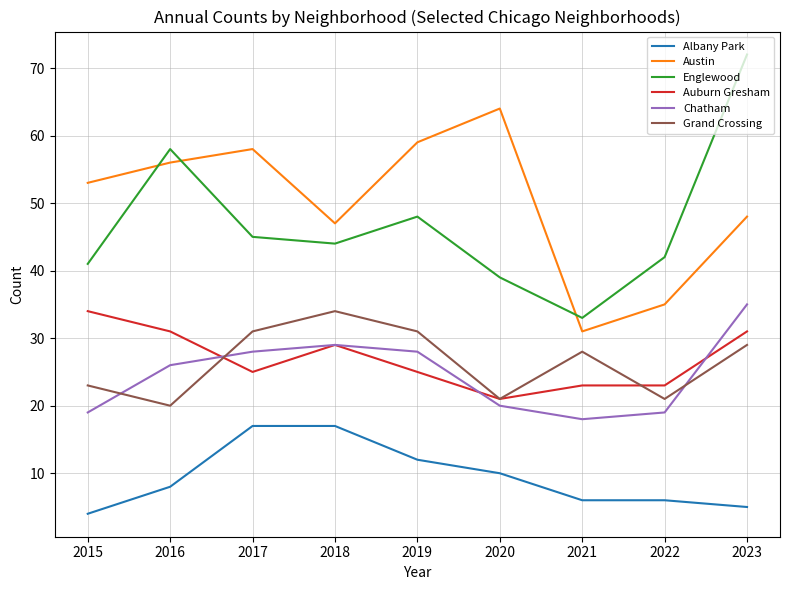

True or false: Englewood and Grand Crossing cross at least once.

False